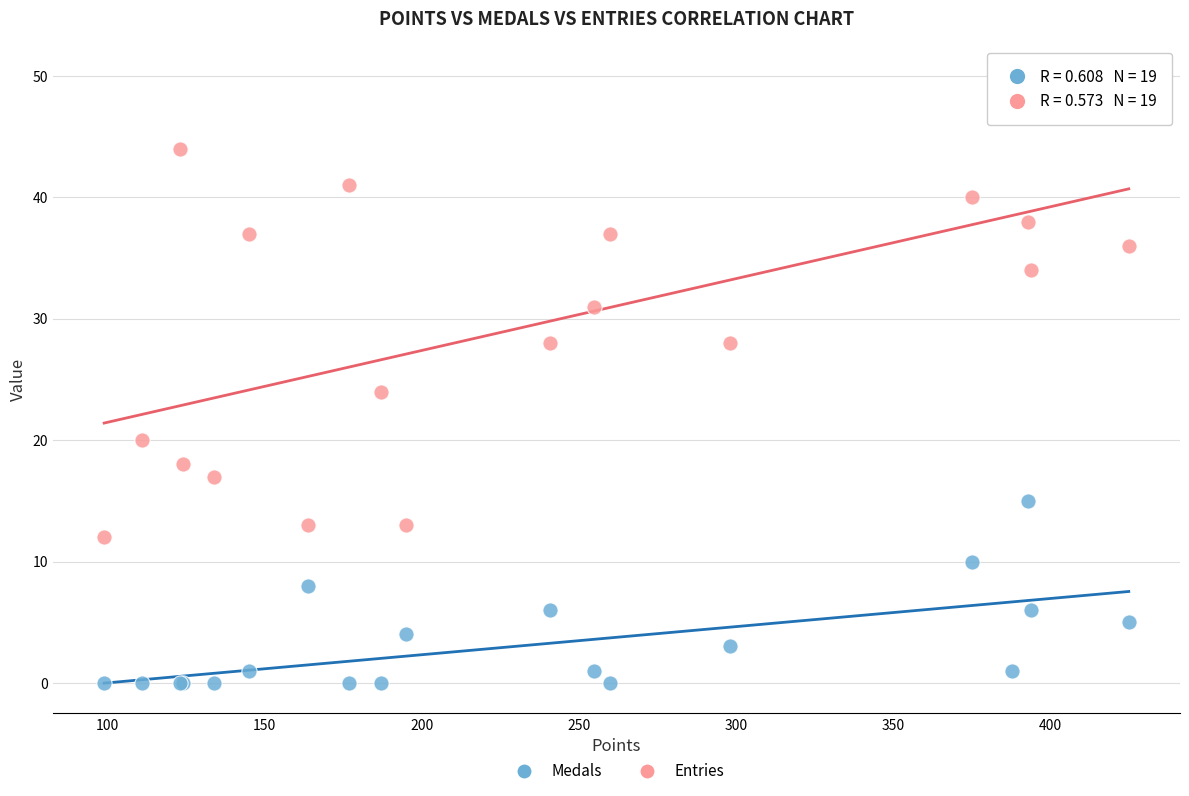

Which series reaches the minimum Y coordinate?

Medals